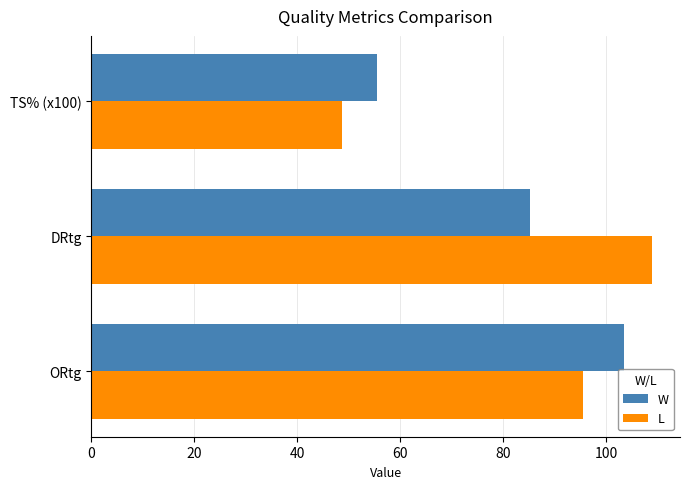

True or false: L has a value of 48.7 at TS% (x100).

True